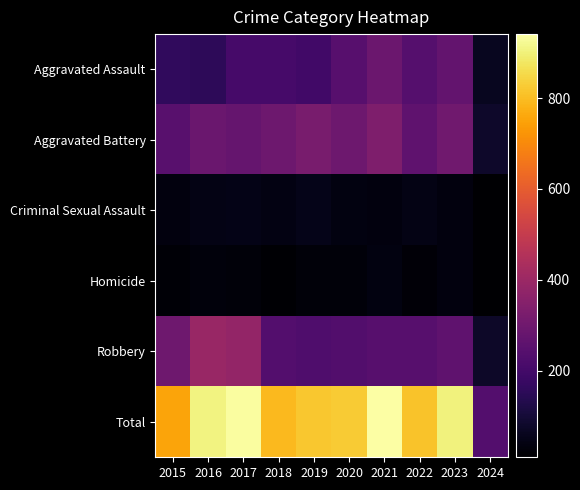

Which category has the highest value across all series?

2021